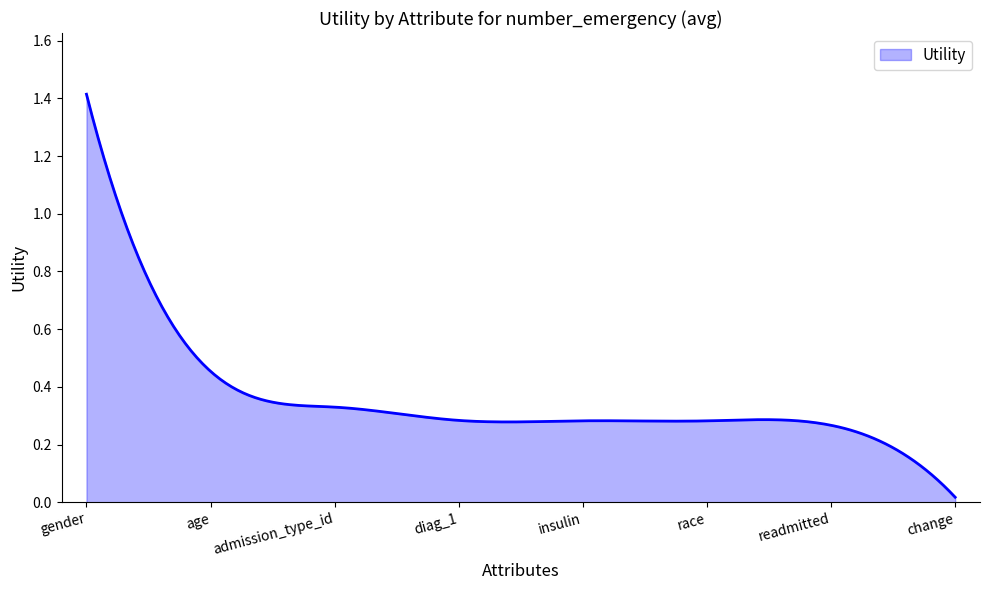

Does the chart have visible grid lines?

No